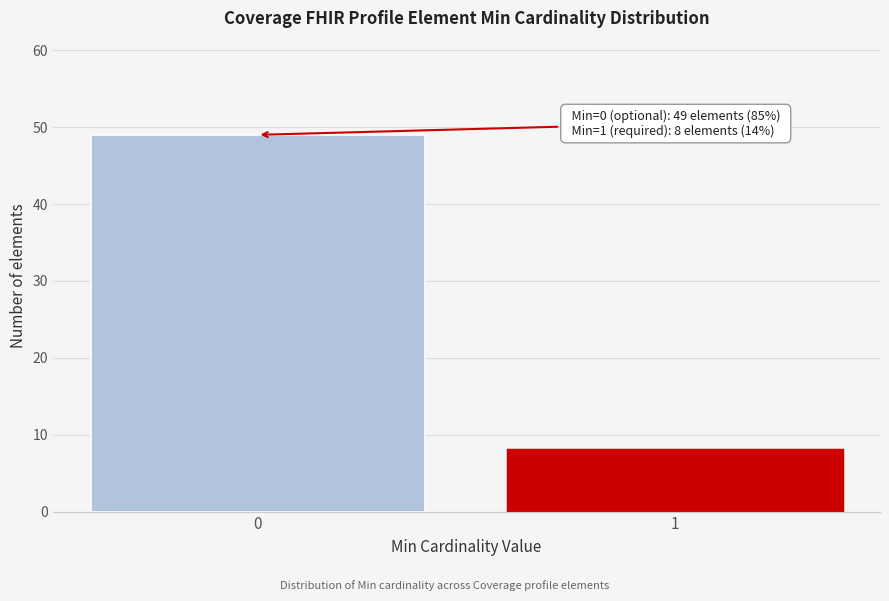

Reading right to left, list all the values displayed in this chart.

8	49